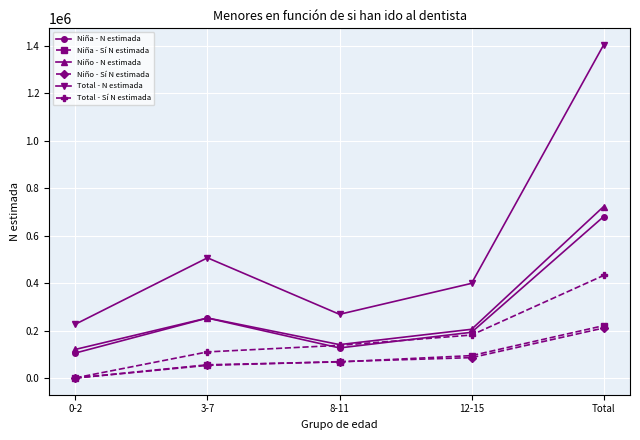

Reading left to right, extract all data points from this chart.

Niña - N estimada: 0-2=106171	3-7=253205	8-11=127548	12-15=193406	Total=680330
Niña - Sí N estimada: 0-2=846	3-7=56662	8-11=68652	12-15=95151	Total=221311
Niño - N estimada: 0-2=121380	3-7=253756	8-11=141515	12-15=206049	Total=722700
Niño - Sí N estimada: 0-2=650	3-7=54166	8-11=69826	12-15=86682	Total=211324
Total - N estimada: 0-2=227551	3-7=506961	8-11=269063	12-15=399455	Total=1403030
Total - Sí N estimada: 0-2=1496	3-7=110828	8-11=138478	12-15=181833	Total=432635